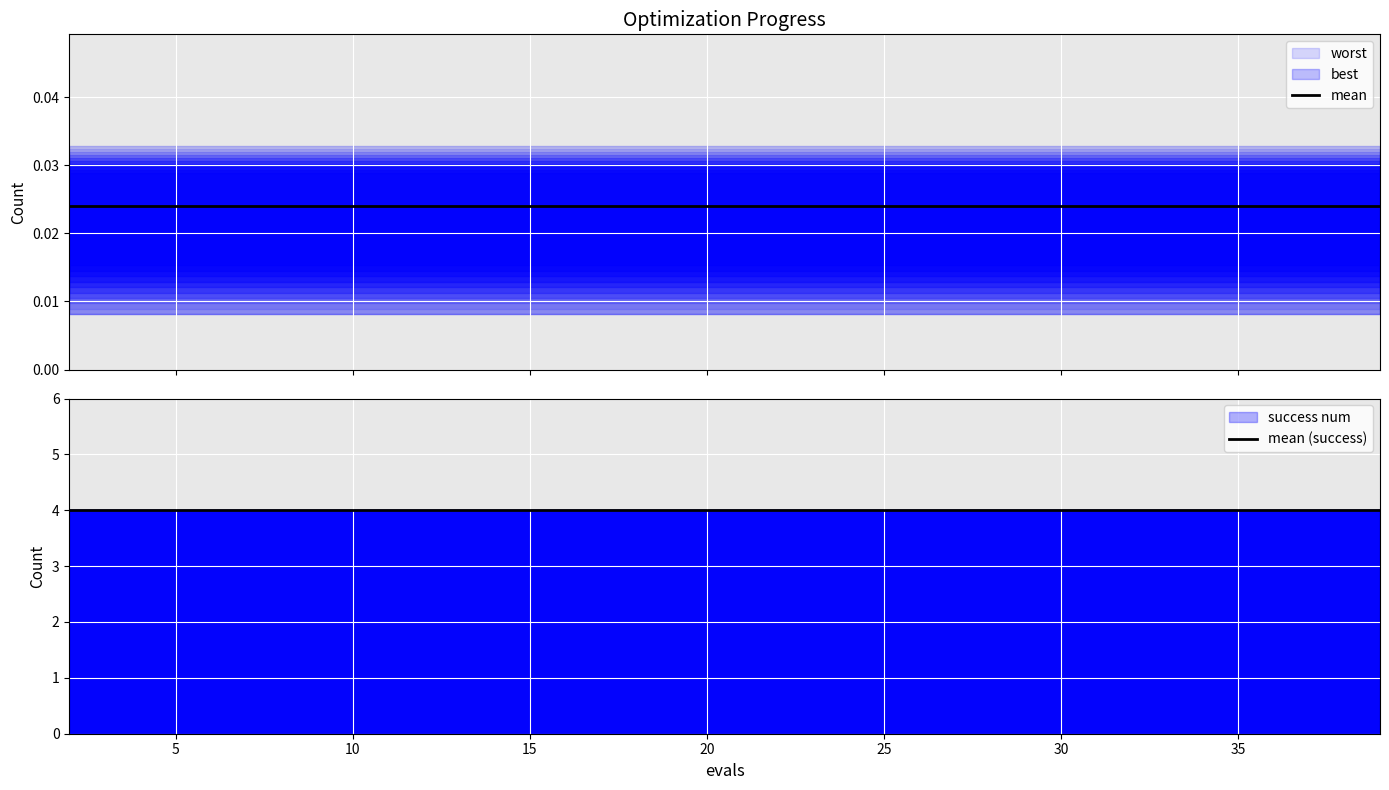

The mean series shows 0.0 at 10. True or false?

True